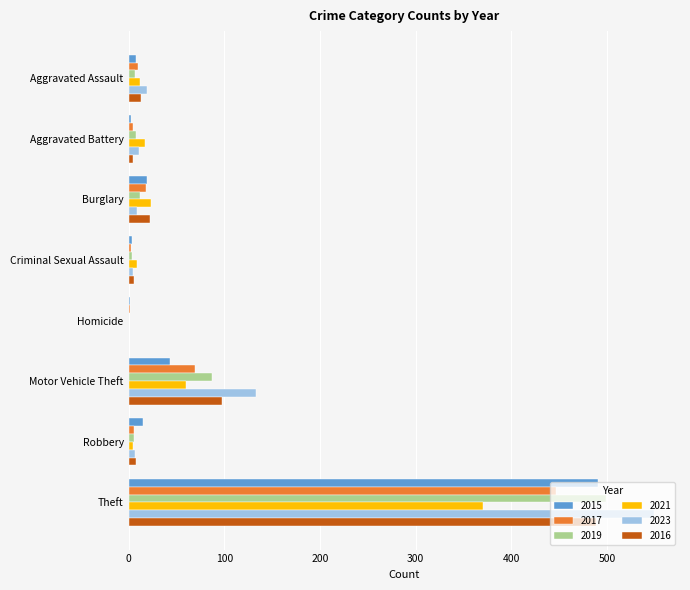

At which label does 2015 reach its peak?

Theft